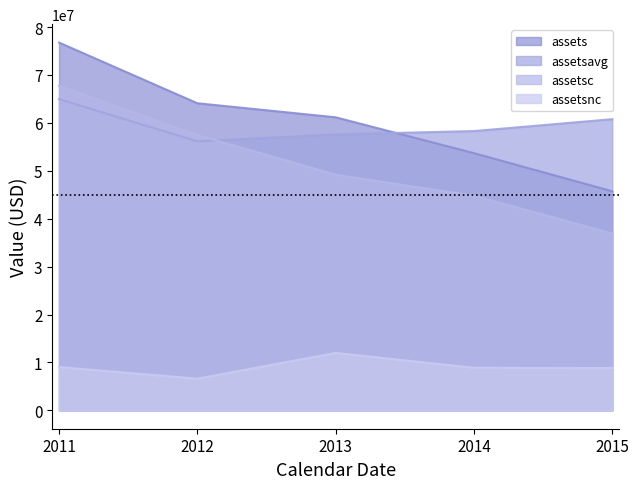

Which series has the largest total across all categories?

assets